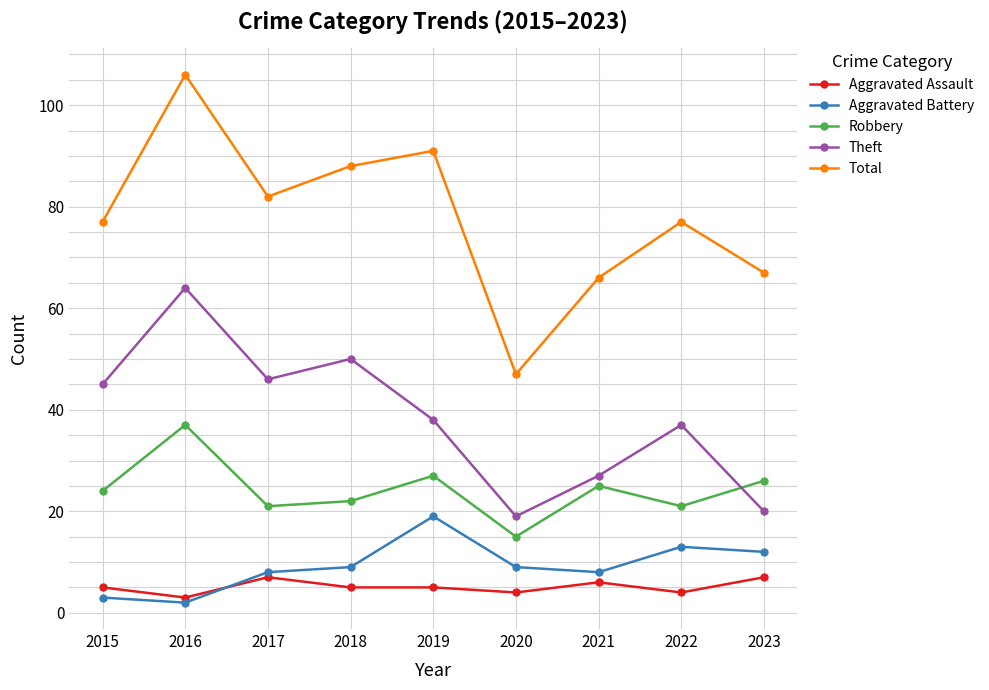

List the series in order of their peak value, lowest first.

Aggravated Assault, Aggravated Battery, Robbery, Theft, Total